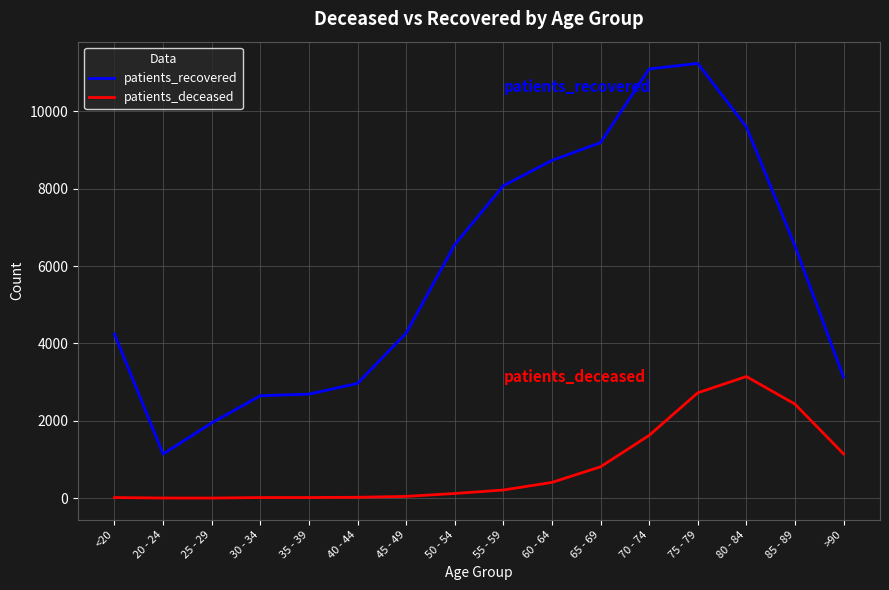

Rank the series at 70 - 74 from highest to lowest value.

patients_recovered, patients_deceased